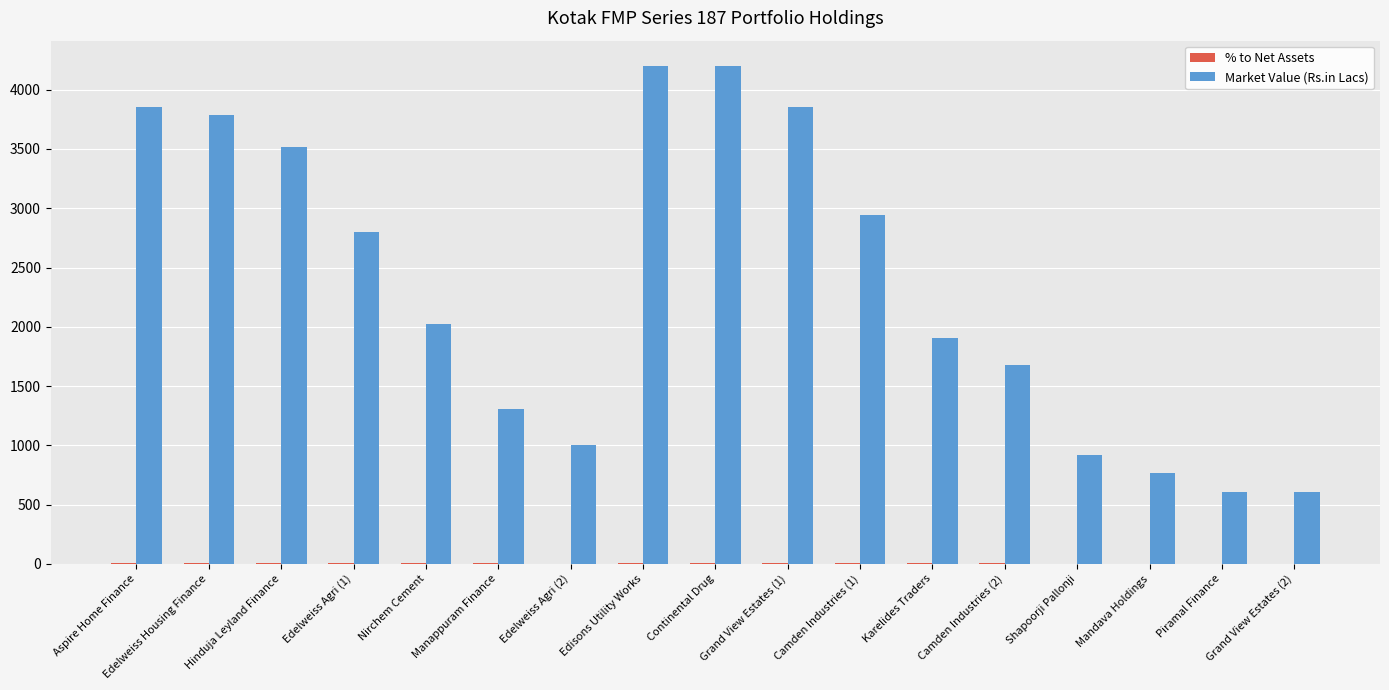

Which series has the largest total across all categories?

Market Value (Rs.in Lacs)